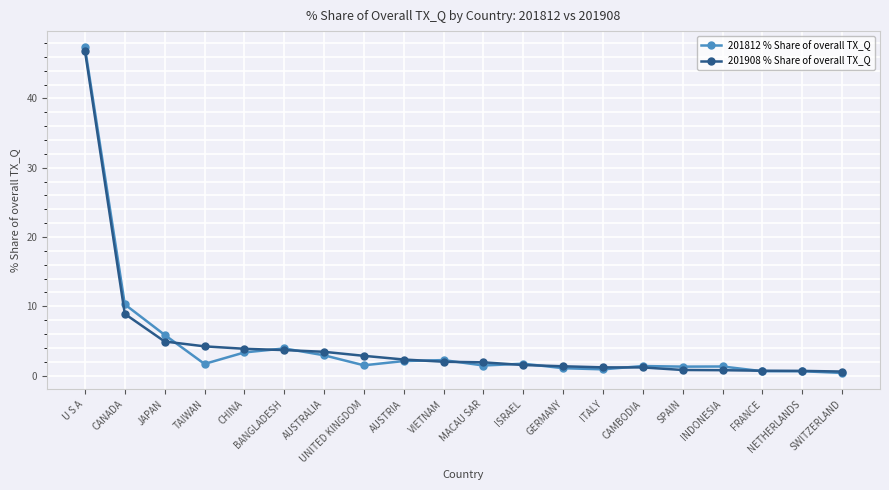

What are all the series names shown in the legend?

201812 % Share of overall TX_Q, 201908 % Share of overall TX_Q